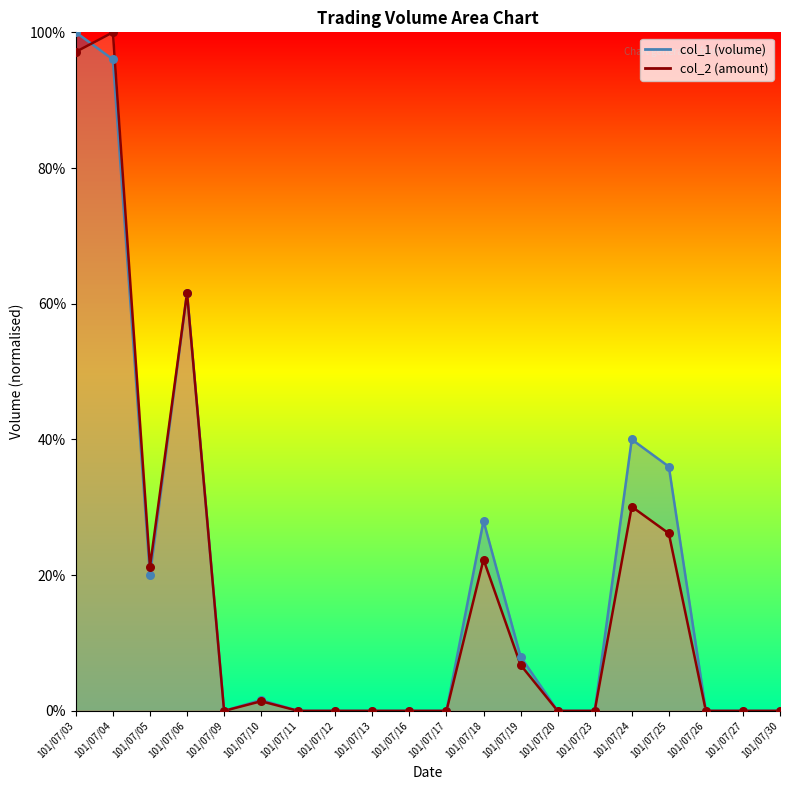

What is the total value across all series at 101/07/24?

70.1